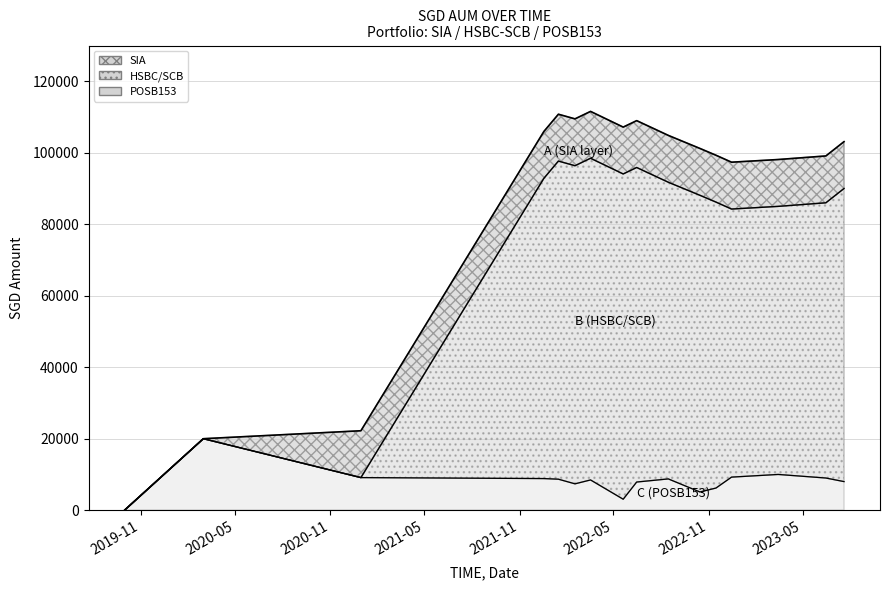

Which has a higher value, 2023-03-15 or 2022-06-15?

2023-03-15